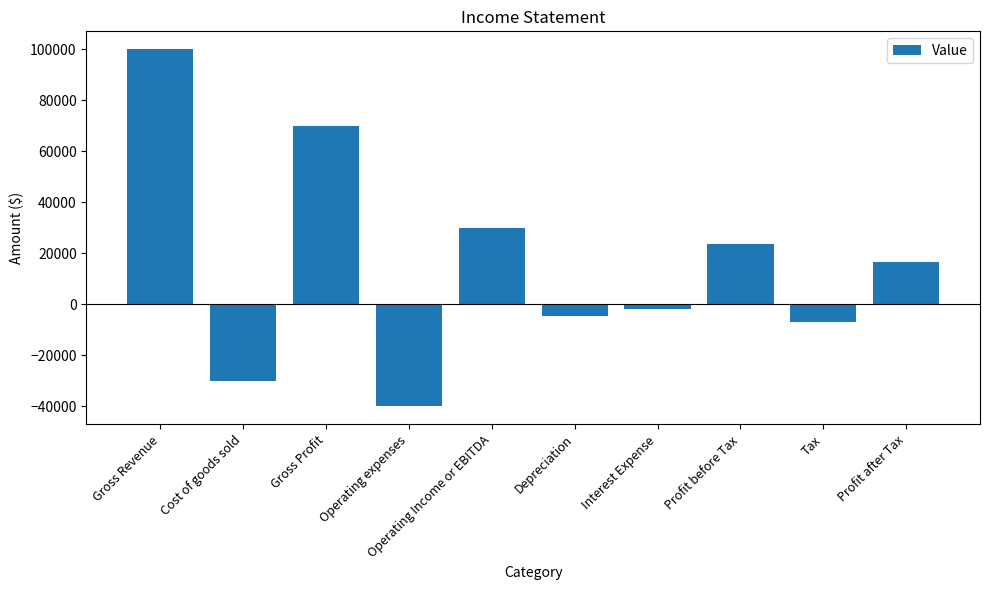

The chart shows a value of -30000 at Cost of goods sold. True or false?

True